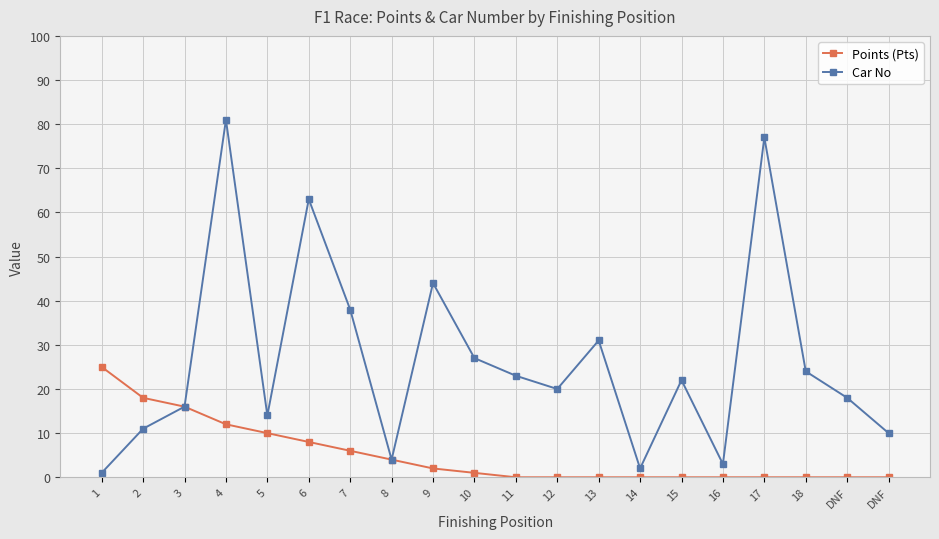

True or false: Points (Pts) has more than 2 points higher than both neighbors.

False